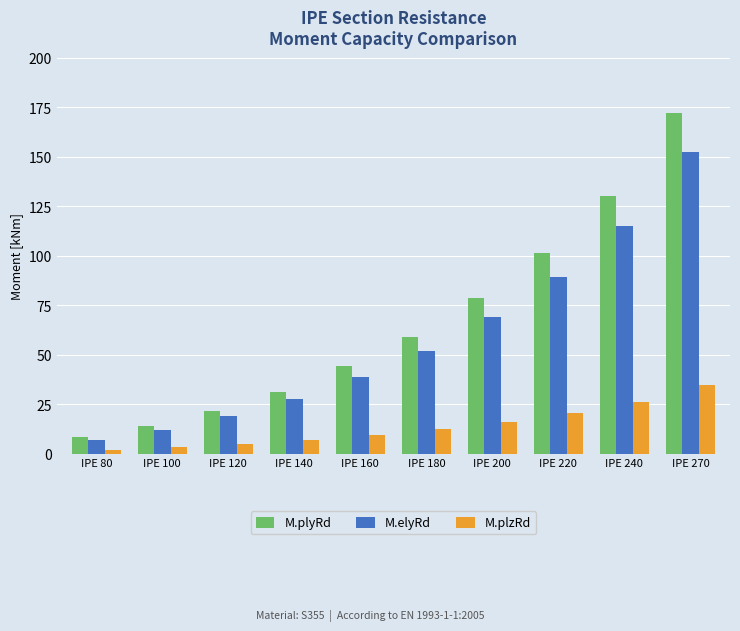

What value does the M.plyRd series have at IPE 160?

44.0